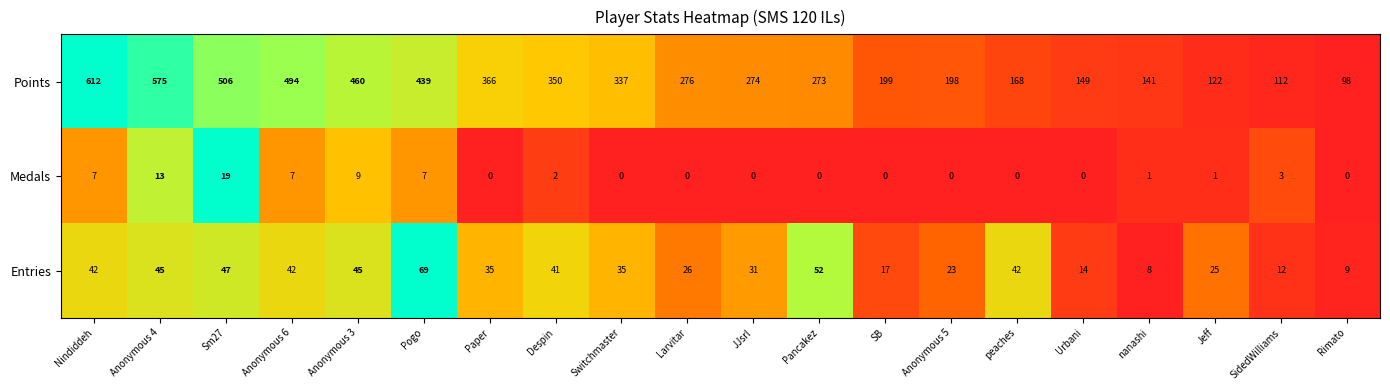

Which series has the largest total across all categories?

Points